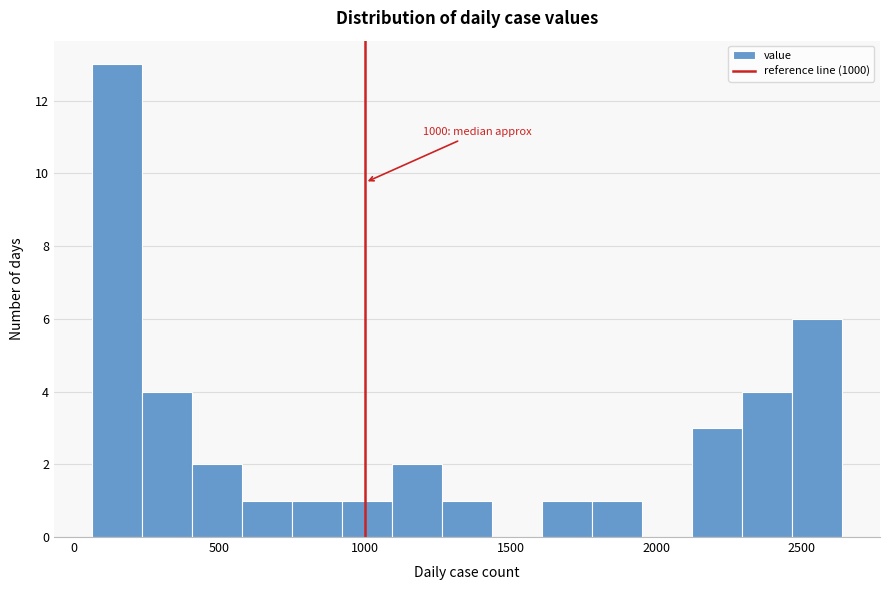

Read against the x-axis, roughly where is the centre of the tallest bar?

150